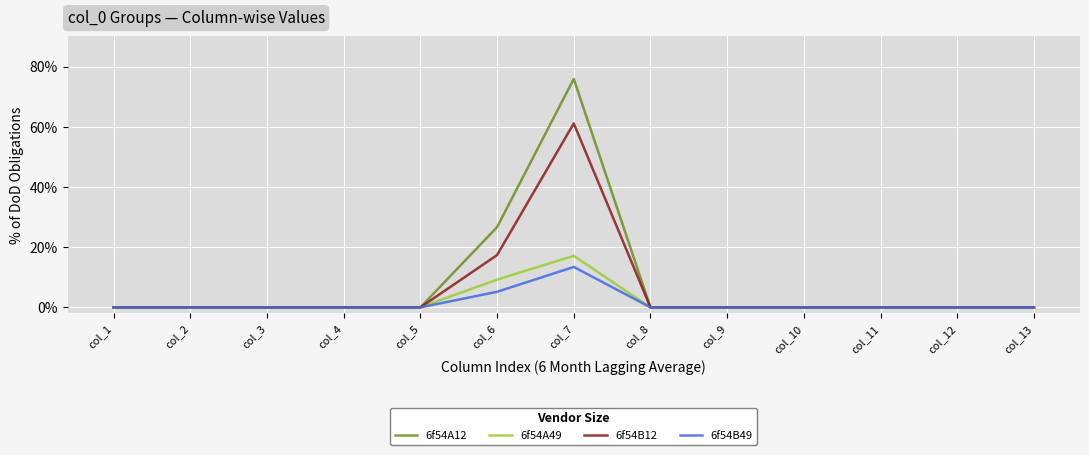

The 6f54B12 series shows 0.0 at col_8. True or false?

True